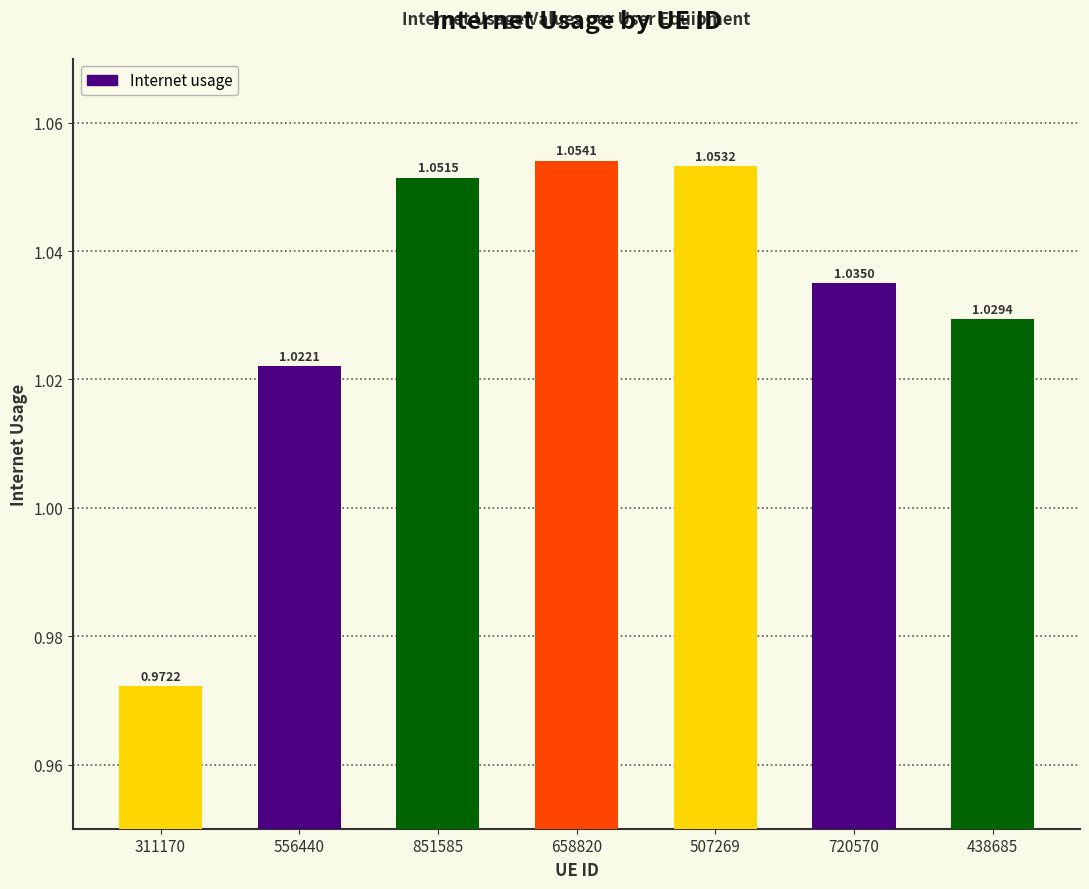

What is the sum of all values?

7.2